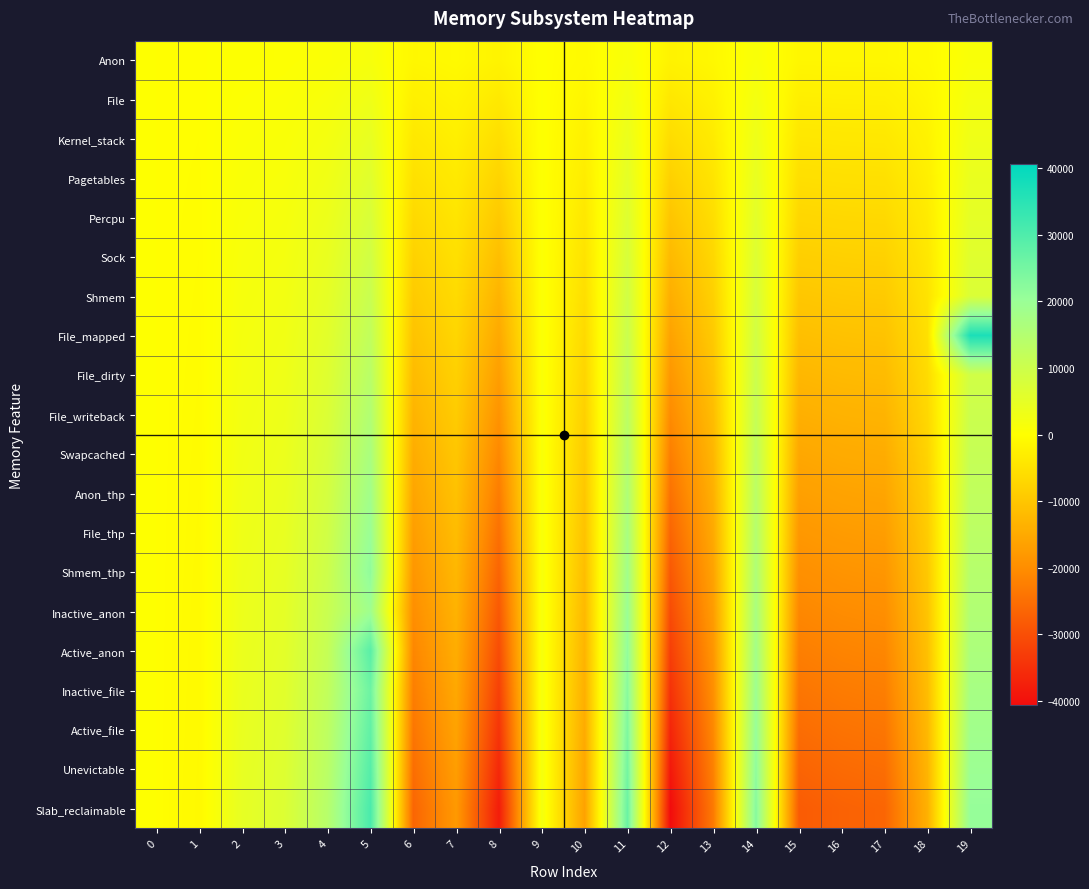

Reading left to right, transcribe all the data shown in this chart.

Anon: 0=0.0	1=-52.8	2=237.6	3=343.2	4=712.8	5=1531.2	6=-1320.0	7=-897.6	8=-1900.8	9=105.6	10=-818.4	11=1320.0	12=-2032.8	13=-1161.6	14=1135.2	15=-1399.2	16=-1346.4	17=-1320.0	18=-686.4	19=1029.6
File: 0=0.0	1=-105.6	2=475.2	3=686.4	4=1425.6	5=3062.4	6=-2640.0	7=-1795.2	8=-3801.6	9=211.2	10=-1636.8	11=2640.0	12=-4065.6	13=-2323.2	14=2270.4	15=-2798.4	16=-2692.8	17=-2640.0	18=-1372.8	19=2059.2
Kernel_stack: 0=0.0	1=-158.4	2=712.8	3=1029.6	4=2138.4	5=4593.6	6=-3960.0	7=-2692.8	8=-5702.4	9=316.8	10=-2455.2	11=3960.0	12=-6098.4	13=-3484.8	14=3405.6	15=-4197.6	16=-4039.2	17=-3960.0	18=-2059.2	19=3088.8
Pagetables: 0=0.0	1=-211.2	2=950.4	3=1372.8	4=2851.2	5=6124.8	6=-5280.0	7=-3590.4	8=-7603.2	9=422.4	10=-3273.6	11=5280.0	12=-8131.2	13=-4646.4	14=4540.8	15=-5596.8	16=-5385.6	17=-5280.0	18=-2745.6	19=4118.4
Percpu: 0=0.0	1=-264.0	2=1188.0	3=1716.0	4=3564.0	5=7656.0	6=-6600.0	7=-4488.0	8=-9504.0	9=528.0	10=-4092.0	11=6600.0	12=-10164.0	13=-5808.0	14=5676.0	15=-6996.0	16=-6732.0	17=-6600.0	18=-3432.0	19=5148.0
Sock: 0=0.0	1=-316.8	2=1425.6	3=2059.2	4=4276.8	5=9187.2	6=-7920.0	7=-5385.6	8=-11404.8	9=633.6	10=-4910.4	11=7920.0	12=-12196.8	13=-6969.6	14=6811.2	15=-8395.2	16=-8078.4	17=-7920.0	18=-4118.4	19=6177.6
Shmem: 0=0.0	1=-369.6	2=1663.2	3=2402.4	4=4989.6	5=10718.4	6=-9240.0	7=-6283.2	8=-13305.6	9=739.2	10=-5728.8	11=9240.0	12=-14229.6	13=-8131.2	14=7946.4	15=-9794.4	16=-9424.8	17=-9240.0	18=-4804.8	19=7207.2
File_mapped: 0=0.0	1=-422.4	2=1900.8	3=2745.6	4=5702.4	5=12249.6	6=-10560.0	7=-7180.8	8=-15206.4	9=844.8	10=-6547.2	11=10560.0	12=-16262.4	13=-9292.8	14=9081.6	15=-11193.6	16=-10771.2	17=-10560.0	18=-5491.2	19=36908.8
File_dirty: 0=0.0	1=-475.2	2=2138.4	3=3088.8	4=6415.2	5=13780.8	6=-11880.0	7=-8078.4	8=-17107.2	9=950.4	10=-7365.6	11=11880.0	12=-18295.2	13=-10454.4	14=10216.8	15=-12592.8	16=-12117.6	17=-11880.0	18=-6177.6	19=9266.4
File_writeback: 0=0.0	1=-528.0	2=2376.0	3=3432.0	4=7128.0	5=15312.0	6=-13200.0	7=-8976.0	8=-19008.0	9=1056.0	10=-8184.0	11=13200.0	12=-20328.0	13=-11616.0	14=11352.0	15=-13992.0	16=-13464.0	17=-13200.0	18=-6864.0	19=10296.0
Swapcached: 0=0.0	1=-580.8	2=2613.6	3=3775.2	4=7840.8	5=16843.2	6=-14520.0	7=-9873.6	8=-20908.8	9=1161.6	10=-9002.4	11=14520.0	12=-22360.8	13=-12777.6	14=12487.2	15=-15391.2	16=-14810.4	17=-14520.0	18=-7550.4	19=11325.6
Anon_thp: 0=0.0	1=-633.6	2=2851.2	3=4118.4	4=8553.6	5=18374.4	6=-15840.0	7=-10771.2	8=-22809.6	9=1267.2	10=-9820.8	11=15840.0	12=-24393.6	13=-13939.2	14=13622.4	15=-16790.4	16=-16156.8	17=-15840.0	18=-8236.8	19=12355.2
File_thp: 0=0.0	1=-686.4	2=3088.8	3=4461.6	4=9266.4	5=19905.6	6=-17160.0	7=-11668.8	8=-24710.4	9=1372.8	10=-10639.2	11=17160.0	12=-26426.4	13=-15100.8	14=14757.6	15=-18189.6	16=-17503.2	17=-17160.0	18=-8923.2	19=13384.8
Shmem_thp: 0=0.0	1=-739.2	2=3326.4	3=4804.8	4=9979.2	5=21436.8	6=-18480.0	7=-12566.4	8=-26611.2	9=1478.4	10=-11457.6	11=18480.0	12=-28459.2	13=-16262.4	14=15892.8	15=-19588.8	16=-18849.6	17=-18480.0	18=-9609.6	19=14414.4
Inactive_anon: 0=0.0	1=-792.0	2=3564.0	3=5148.0	4=10692.0	5=18872.0	6=-19800.0	7=-13464.0	8=-28512.0	9=1584.0	10=-12276.0	11=19800.0	12=-30492.0	13=-17424.0	14=17028.0	15=-20988.0	16=-20196.0	17=-19800.0	18=-10296.0	19=15444.0
Active_anon: 0=0.0	1=-844.8	2=3801.6	3=5491.2	4=11404.8	5=28595.2	6=-21120.0	7=-14361.6	8=-30412.8	9=1689.6	10=-13094.4	11=21120.0	12=-32524.8	13=-18585.6	14=18163.2	15=-22387.2	16=-21542.4	17=-21120.0	18=-10982.4	19=16473.6
Inactive_file: 0=0.0	1=-897.6	2=4039.2	3=5834.4	4=12117.6	5=26030.4	6=-22440.0	7=-15259.2	8=-32313.6	9=1795.2	10=-13912.8	11=22440.0	12=-34557.6	13=-19747.2	14=19298.4	15=-23786.4	16=-22888.8	17=-22440.0	18=-11668.8	19=17503.2
Active_file: 0=0.0	1=-950.4	2=4276.8	3=6177.6	4=12830.4	5=27561.6	6=-23760.0	7=-16156.8	8=-34214.4	9=1900.8	10=-14731.2	11=23760.0	12=-36590.4	13=-20908.8	14=20433.6	15=-25185.6	16=-24235.2	17=-23760.0	18=-12355.2	19=18532.8
Unevictable: 0=0.0	1=-1003.2	2=4514.4	3=6520.8	4=13543.2	5=29092.8	6=-25080.0	7=-17054.4	8=-36115.2	9=2006.4	10=-15549.6	11=25080.0	12=-38623.2	13=-22070.4	14=21568.8	15=-26584.8	16=-25581.6	17=-25080.0	18=-13041.6	19=19562.4
Slab_reclaimable: 0=0.0	1=-1056.0	2=4752.0	3=6864.0	4=14256.0	5=30624.0	6=-26400.0	7=-17952.0	8=-38016.0	9=2112.0	10=-16368.0	11=26400.0	12=-40656.0	13=-23232.0	14=22704.0	15=-27984.0	16=-26928.0	17=-26400.0	18=-13728.0	19=20592.0